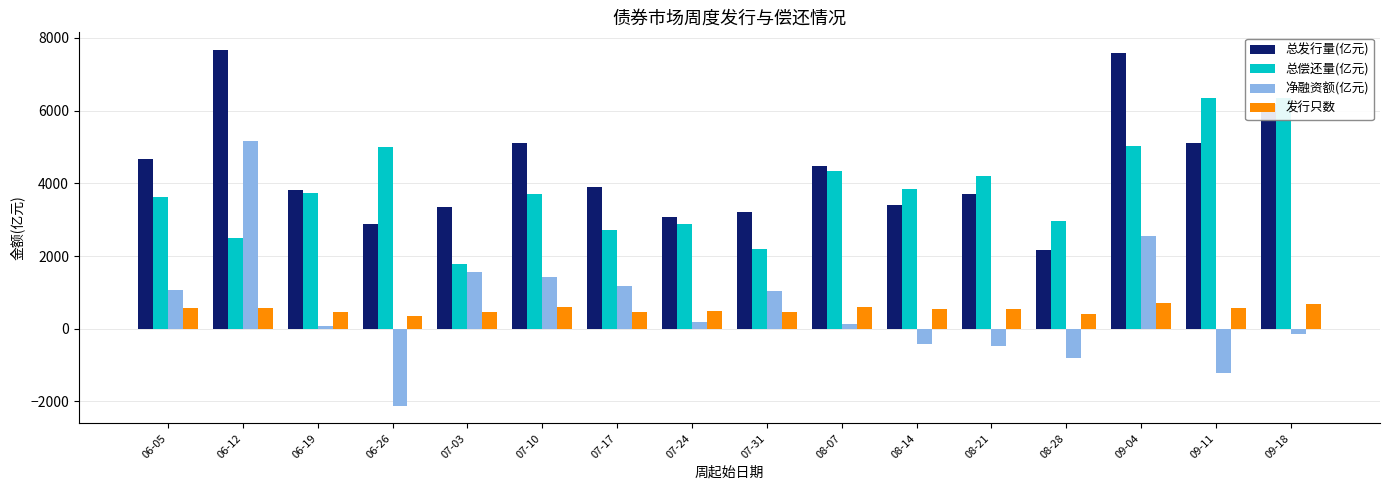

What is the label of the 5th bar from the right?

08-21